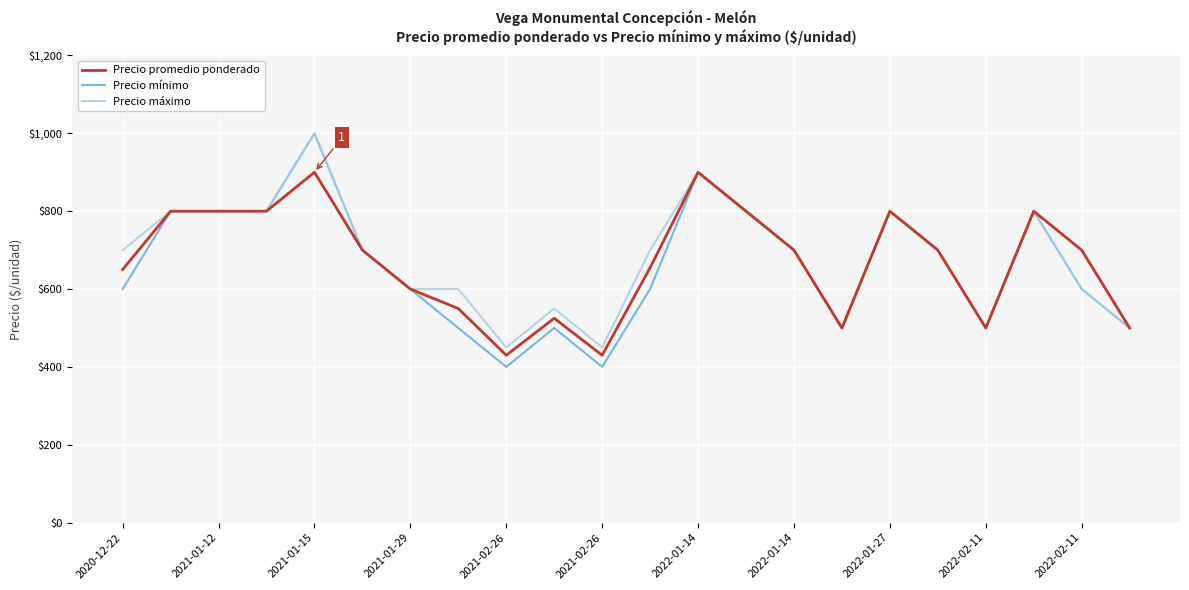

Which series has the widest spread of values?

Precio mínimo